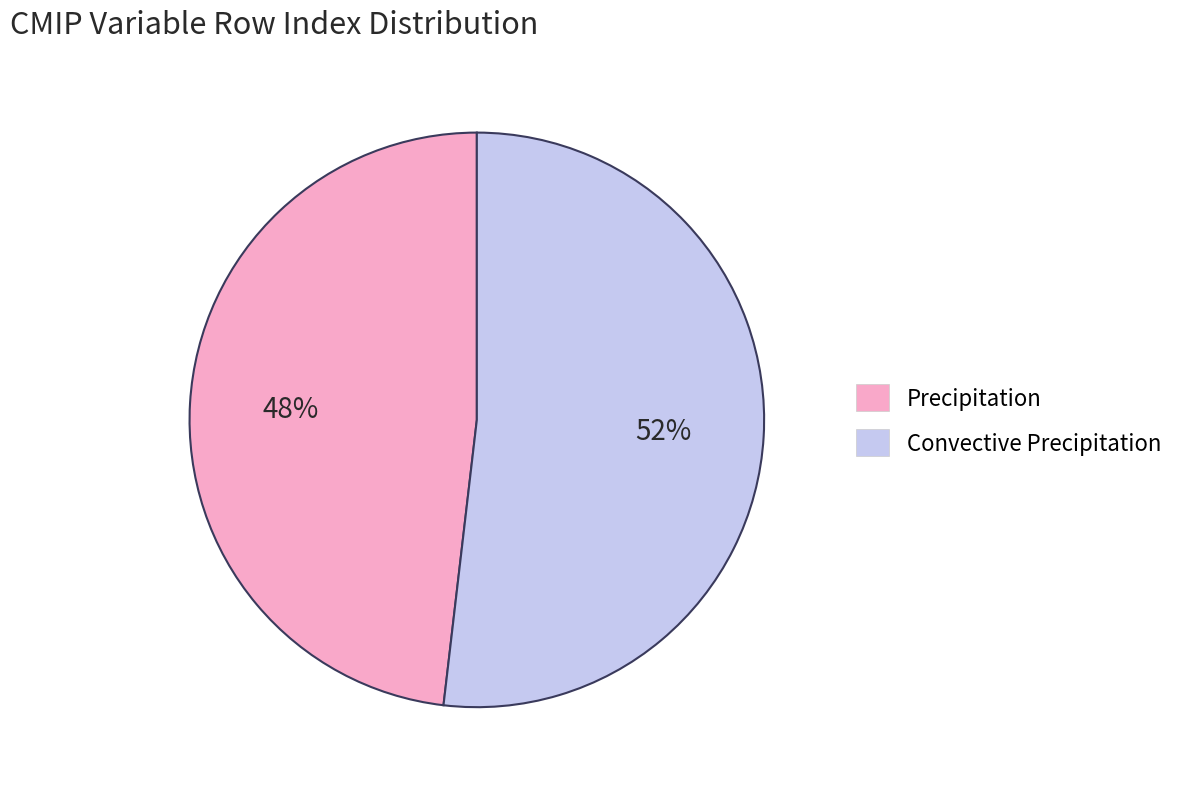

Combined, do Convective Precipitation and Precipitation account for over 50%?

Yes